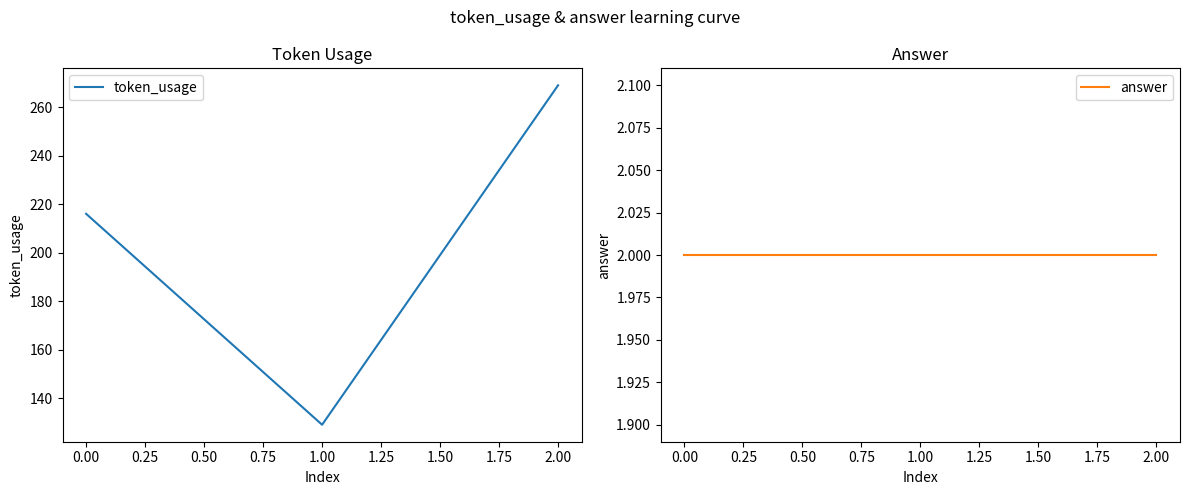

The value of token_usage at 0.00 is 364. True or false?

False